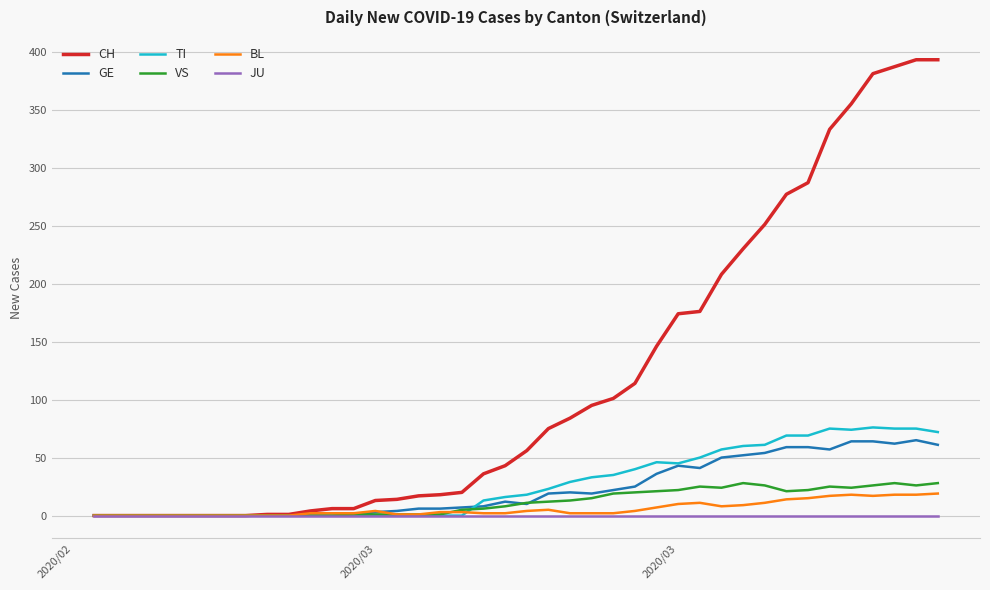

Rank the series by their maximum value, from lowest to highest.

JU, BL, VS, GE, TI, CH